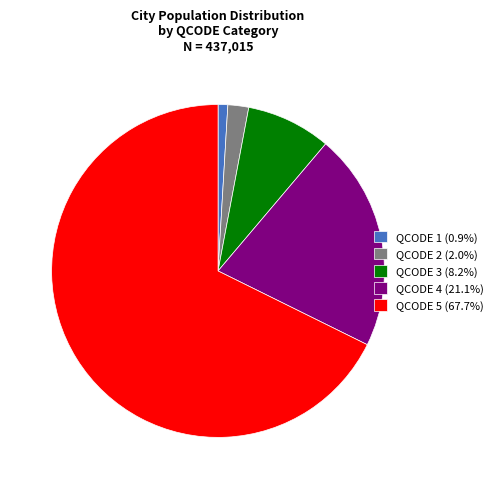

Combined, do QCODE 5 (67.7%) and QCODE 2 (2.0%) account for over 50%?

Yes